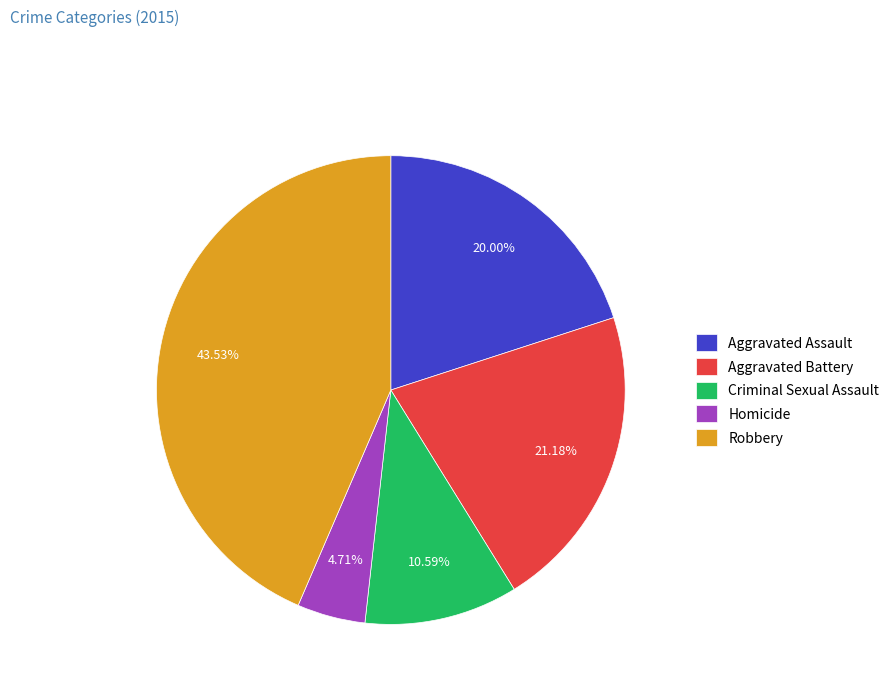

Does any single category account for the majority?

No